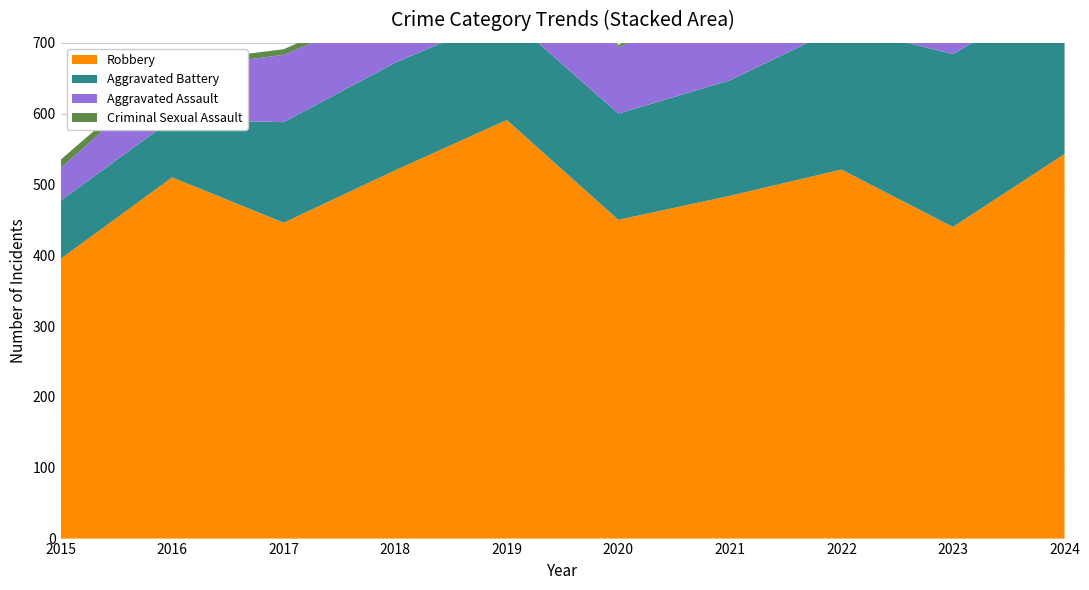

Reading left to right, what are all the values shown in this chart?

Robbery: 2015=395	2016=510	2017=446	2018=520	2019=591	2020=450	2021=484	2022=521	2023=440	2024=543
Aggravated Battery: 2015=82	2016=82	2017=142	2018=152	2019=148	2020=150	2021=163	2022=202	2023=244	2024=232
Aggravated Assault: 2015=46	2016=71	2017=95	2018=77	2019=98	2020=94	2021=110	2022=121	2023=130	2024=153
Criminal Sexual Assault: 2015=12	2016=8	2017=8	2018=11	2019=8	2020=3	2021=14	2022=24	2023=22	2024=24